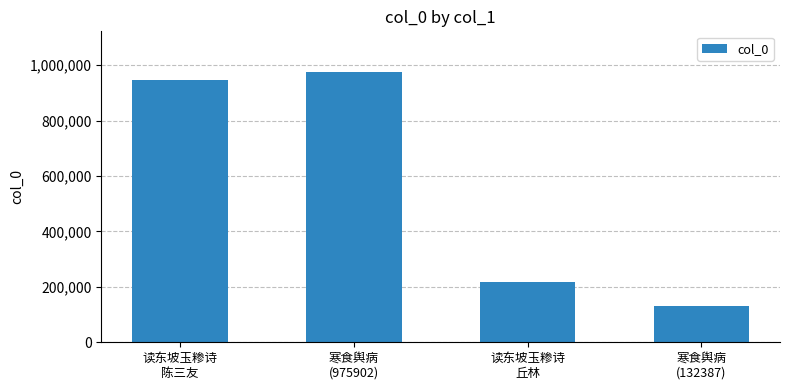

How many bars are there in total?

4